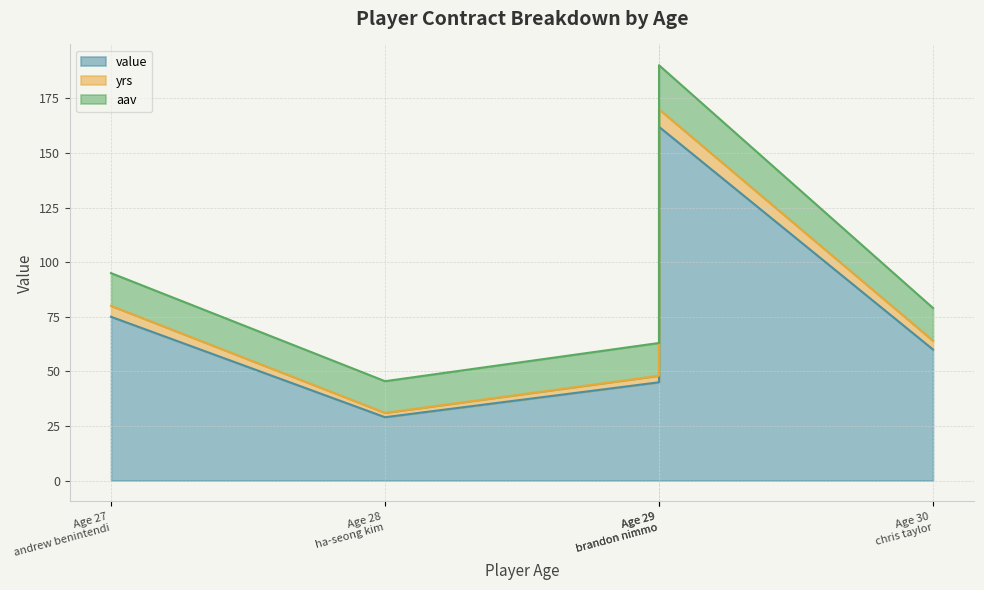

Which series has the largest range (max minus min)?

value